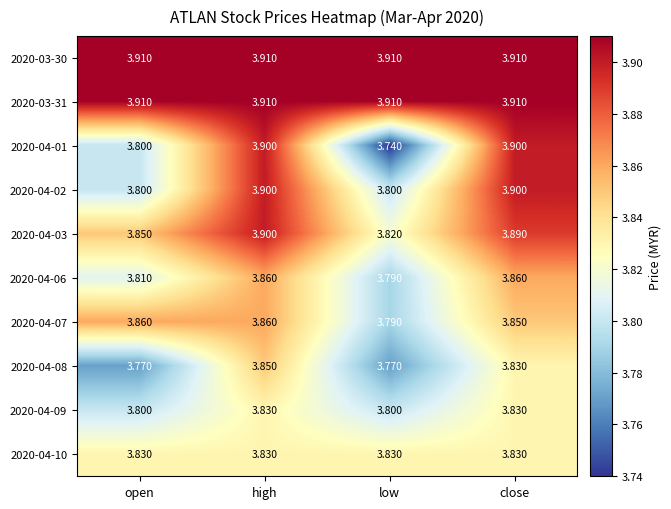

At which label is 2020-04-01 closest to 3?

low